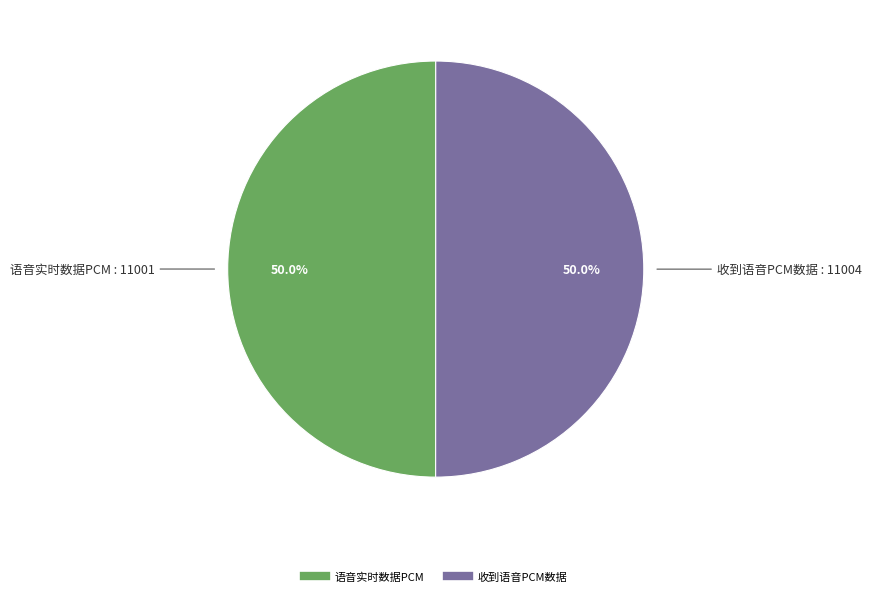

Combined, do 语音实时数据PCM and 收到语音PCM数据 account for over 50%?

Yes